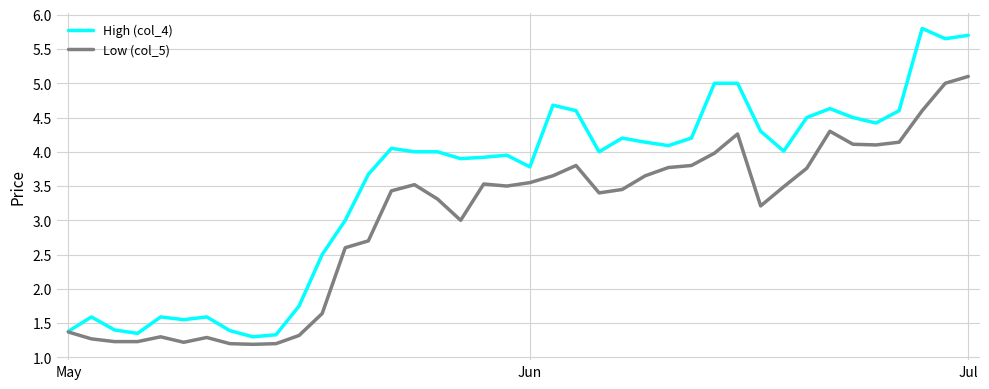

At how many categories does at least one series exceed 1?

40